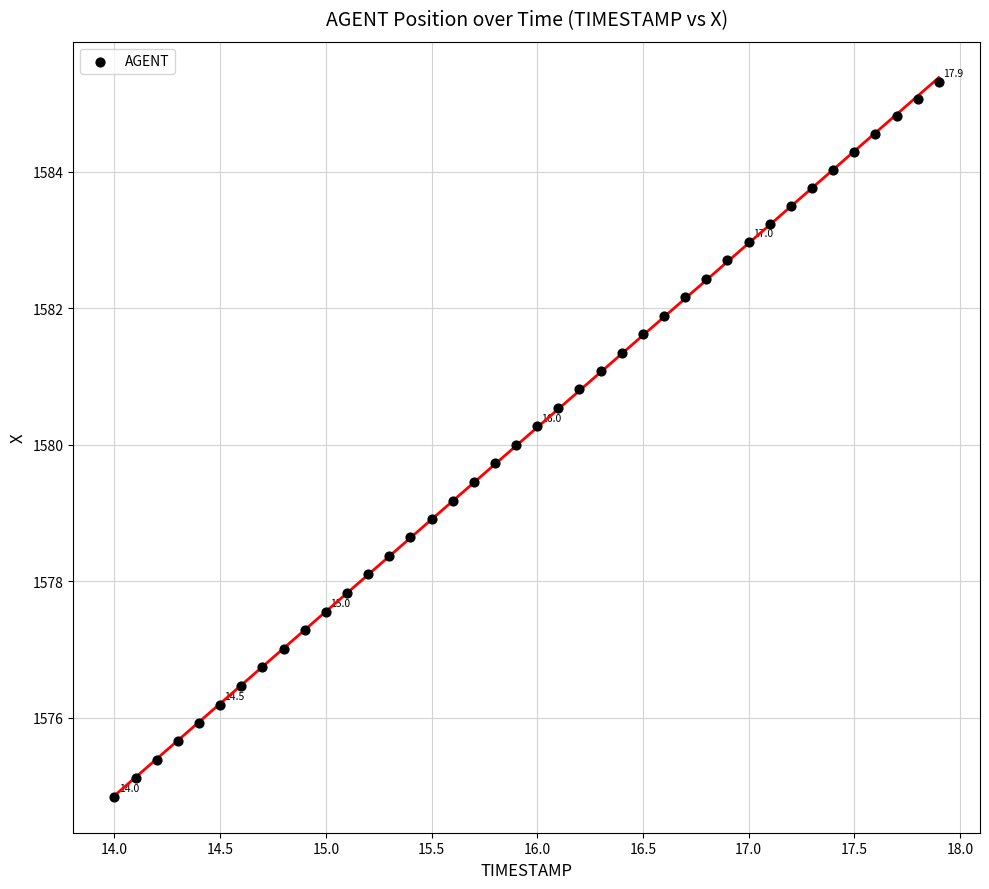

What is the range of Y values (max minus min)?

10.5